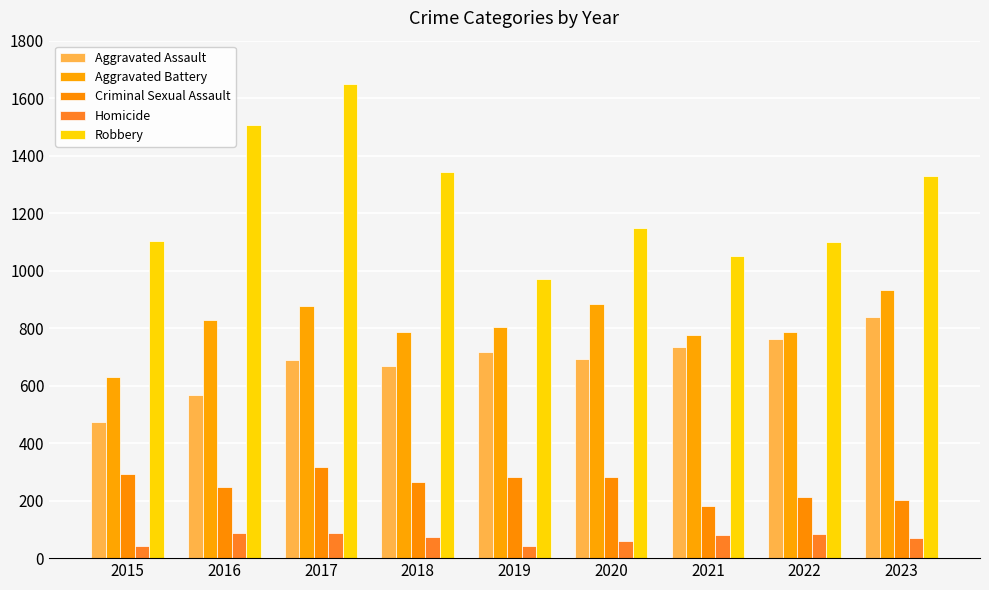

Reading right to left, what are all the values shown in this chart?

Aggravated Assault: 2023=839	2022=762	2021=734	2020=691	2019=716	2018=670	2017=689	2016=568	2015=474
Aggravated Battery: 2023=933	2022=788	2021=776	2020=884	2019=805	2018=788	2017=877	2016=828	2015=630
Criminal Sexual Assault: 2023=201	2022=211	2021=181	2020=281	2019=283	2018=264	2017=318	2016=248	2015=293
Homicide: 2023=69	2022=84	2021=79	2020=61	2019=42	2018=73	2017=88	2016=88	2015=43
Robbery: 2023=1329	2022=1101	2021=1050	2020=1148	2019=970	2018=1342	2017=1649	2016=1508	2015=1102